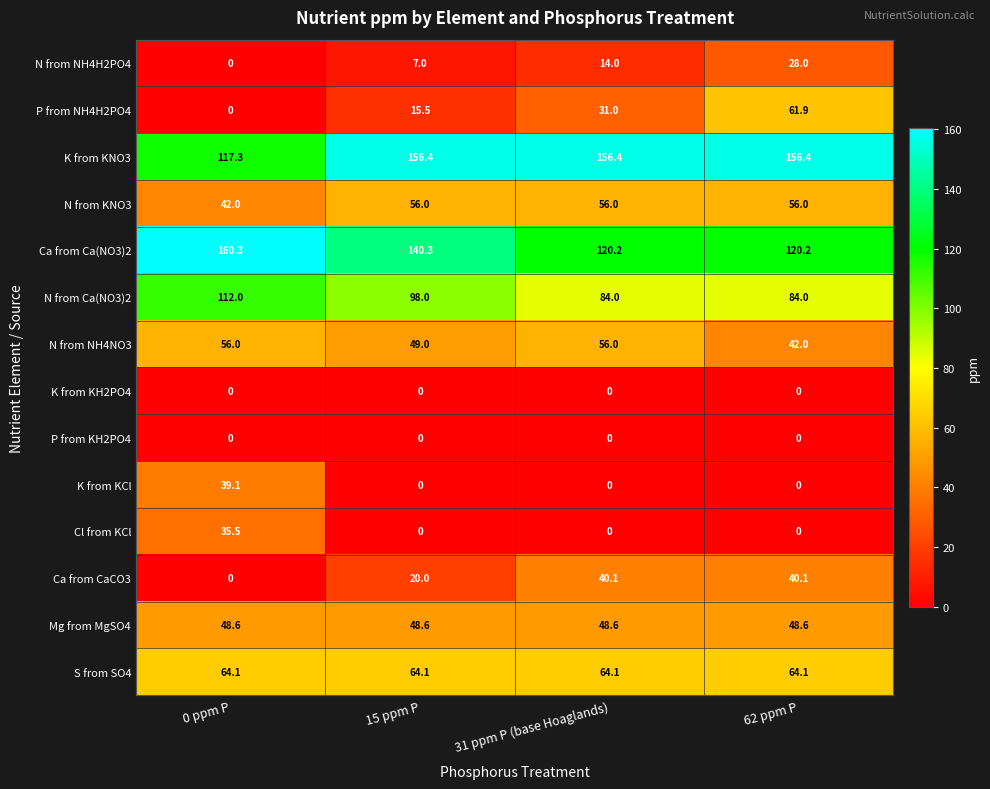

Read the P from NH4H2PO4 value at 31 ppm P (base Hoaglands).

31.0